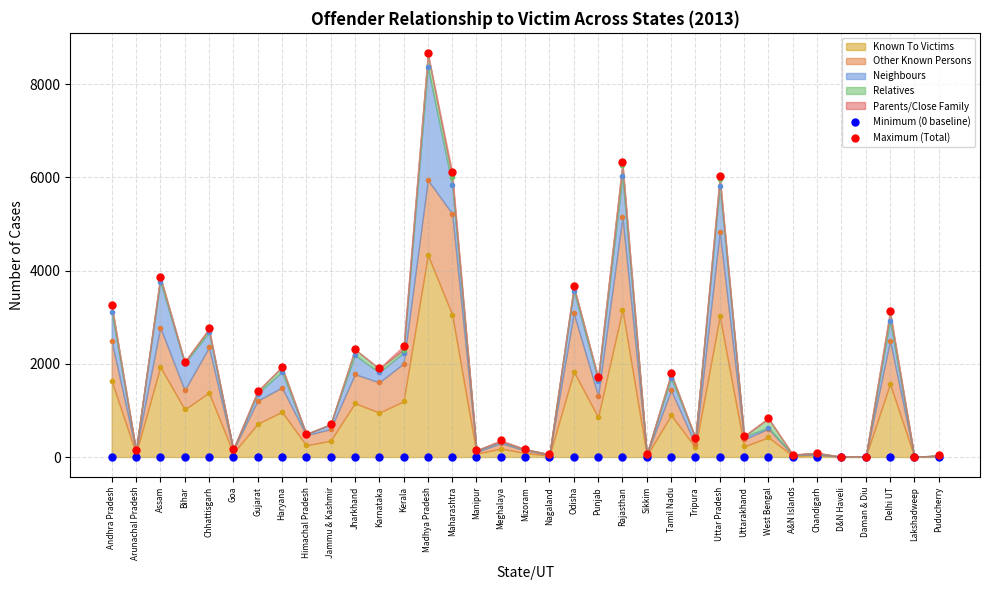

What is the sum of all Maximum (Total) values?

63614